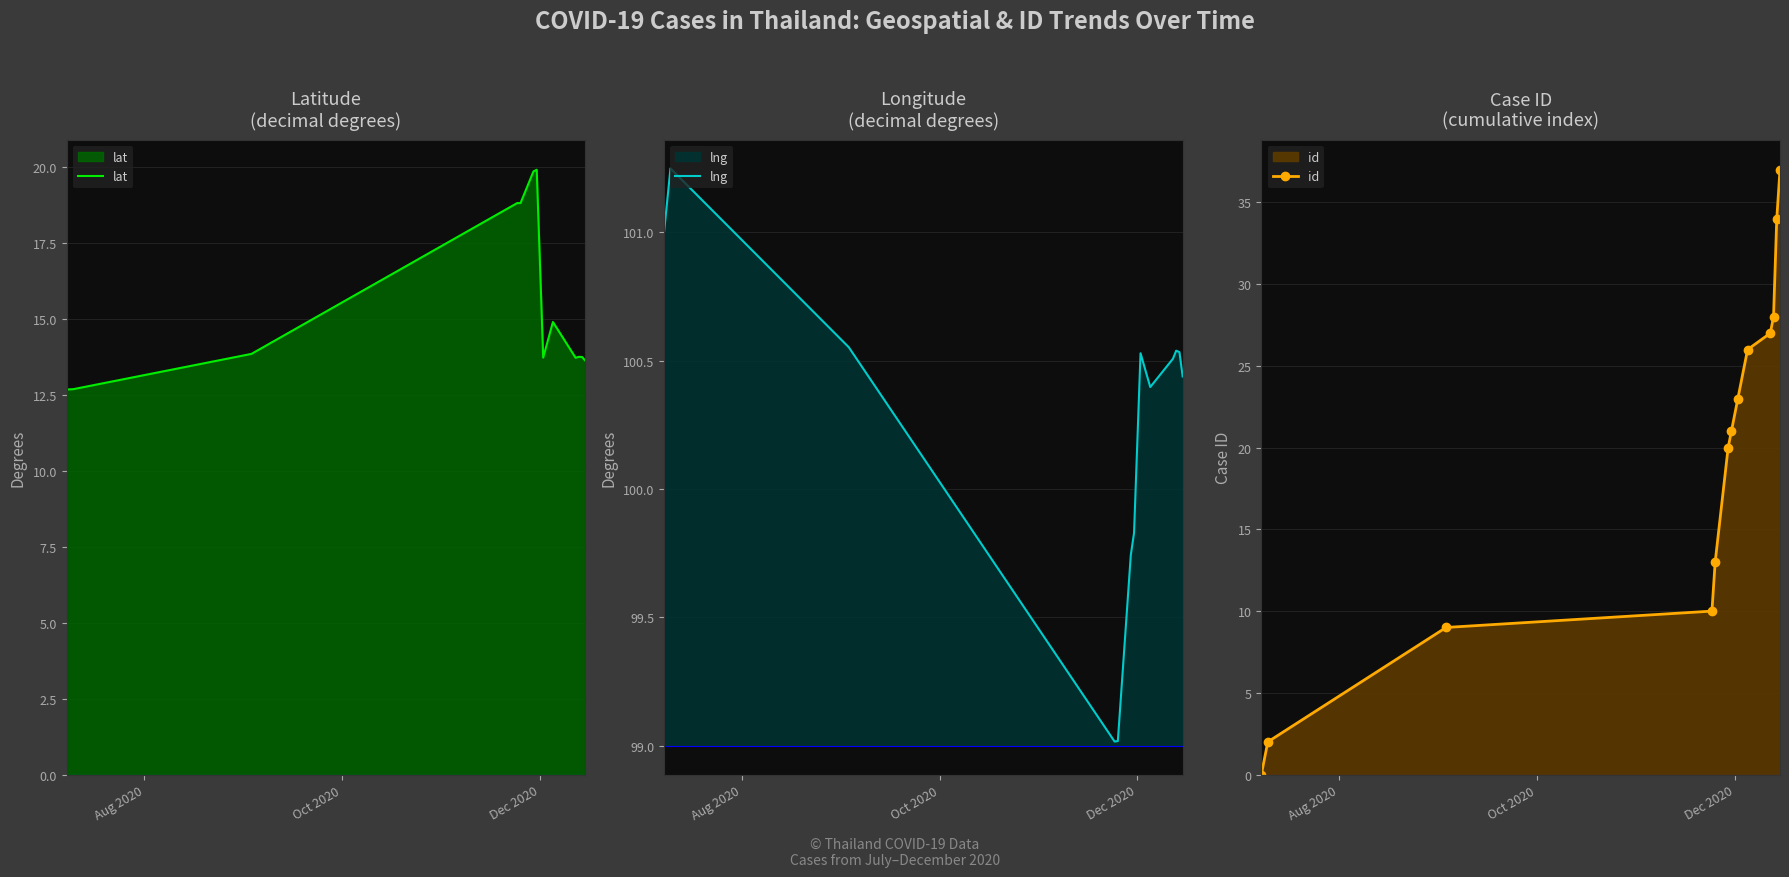

What is the difference between the maximum and minimum values in the id series?

37